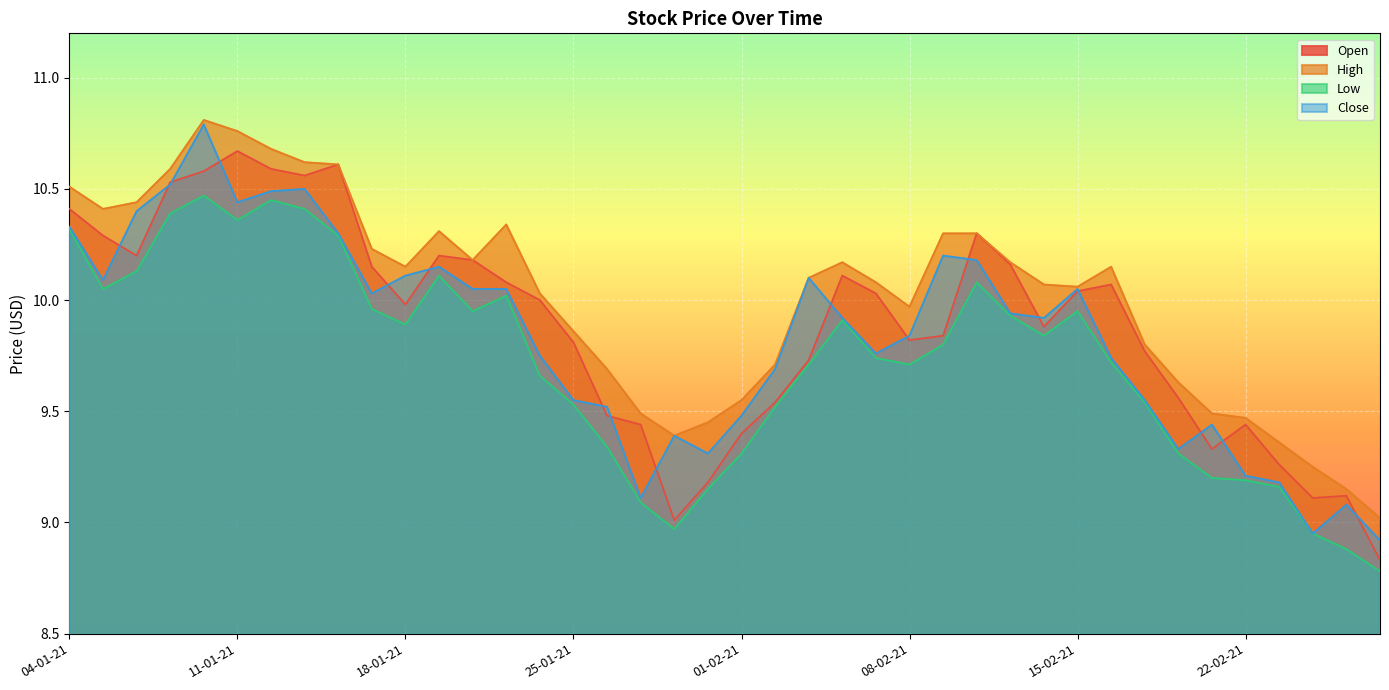

True or false: Open and Low intersect in this chart.

False